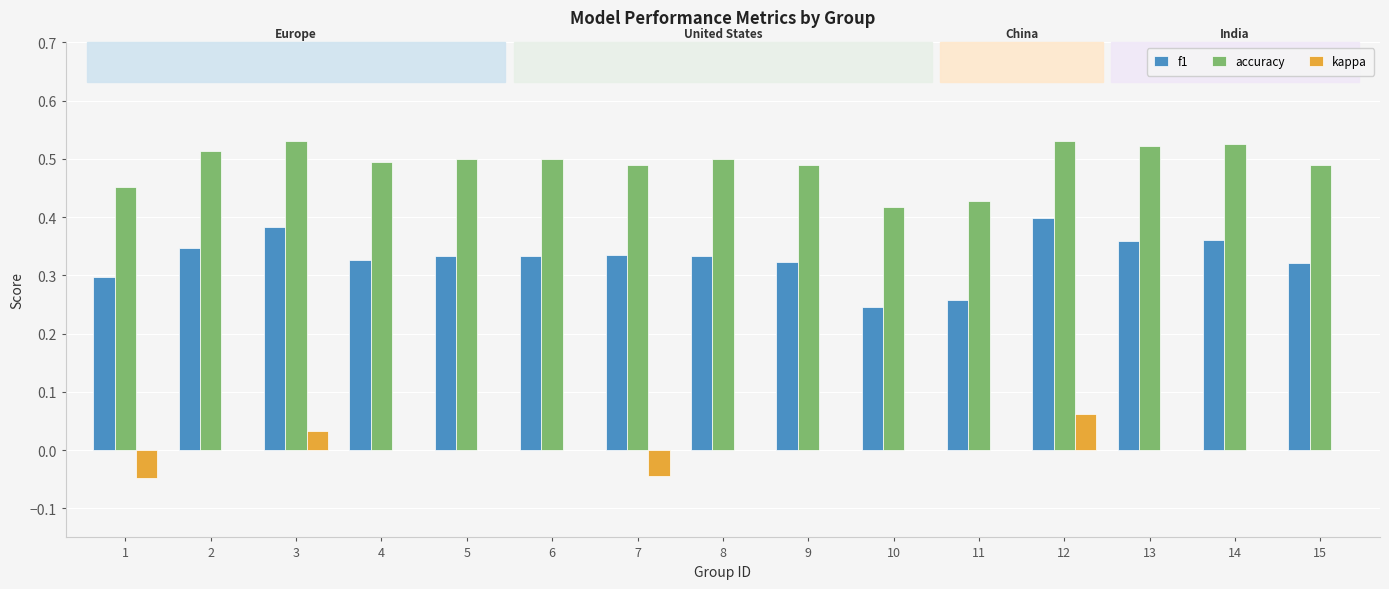

Count the number of data series in this chart.

3